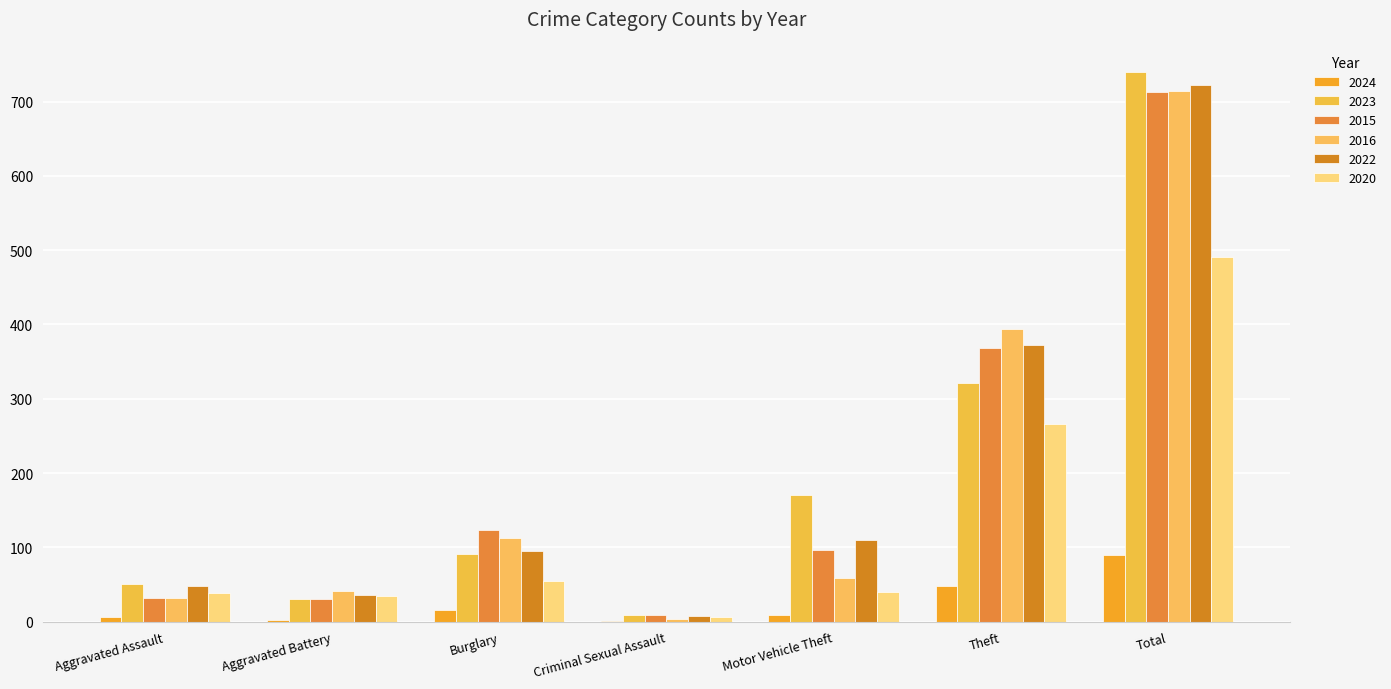

What is the difference between the maximum and second lowest values in the 2020 series?

456